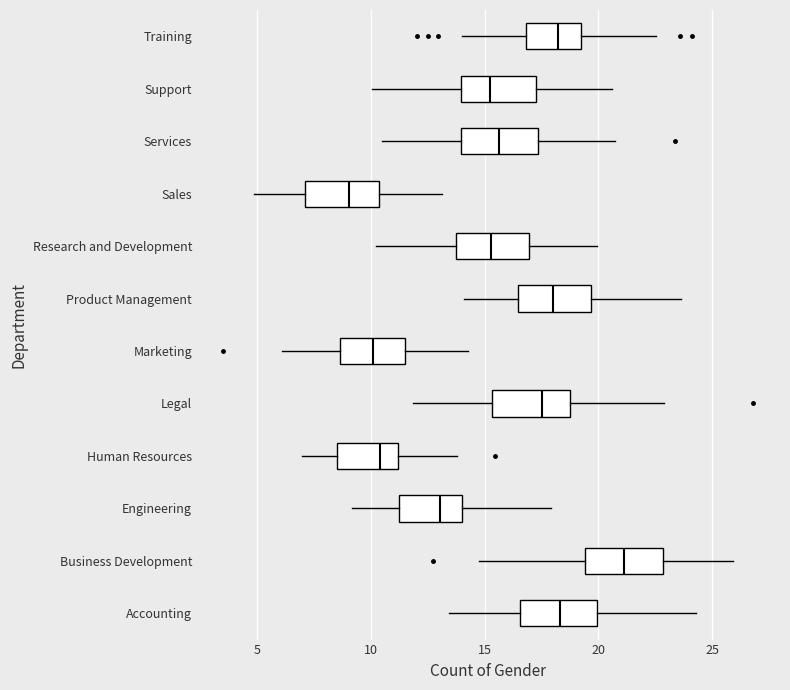

Which box's median line is the furthest to the right?

Business Development